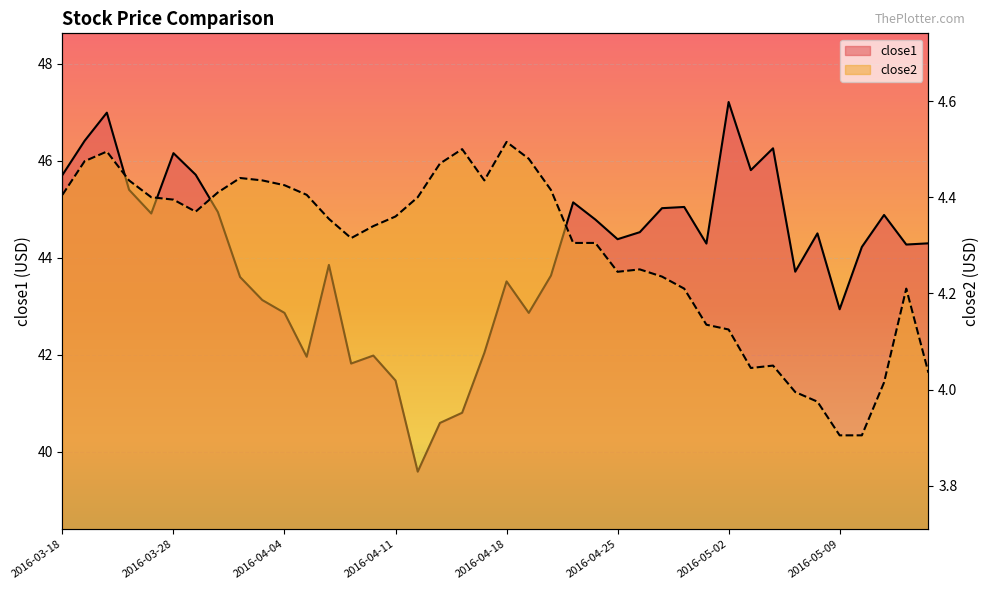

What is the sum of all close1 values?

1761.3